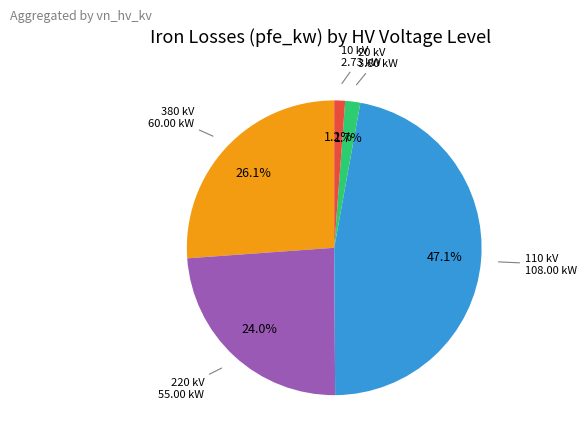

Does any single category account for the majority?

No